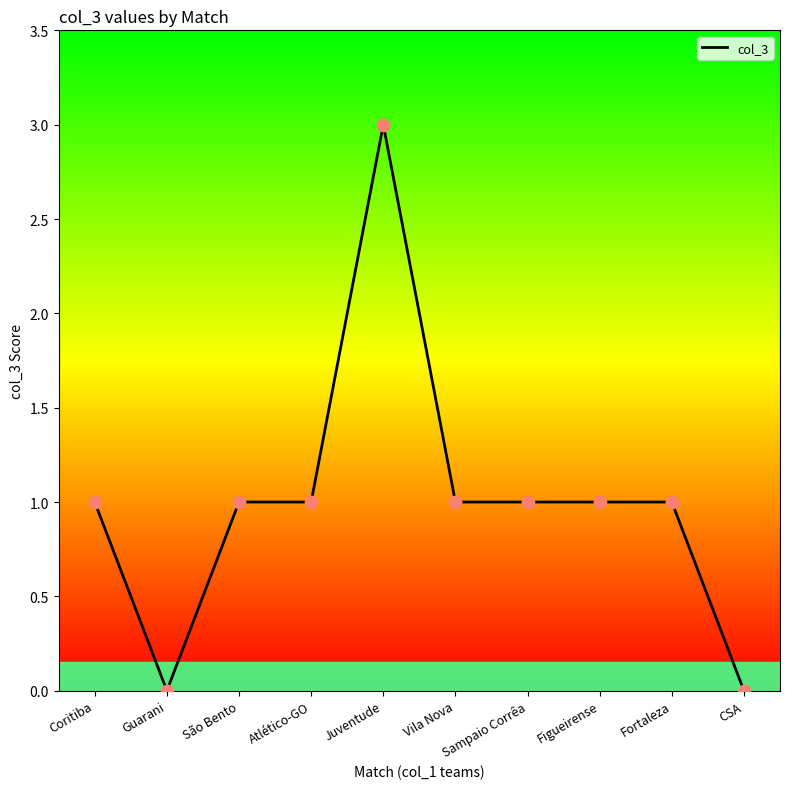

Between Coritiba and CSA, which is larger?

Coritiba